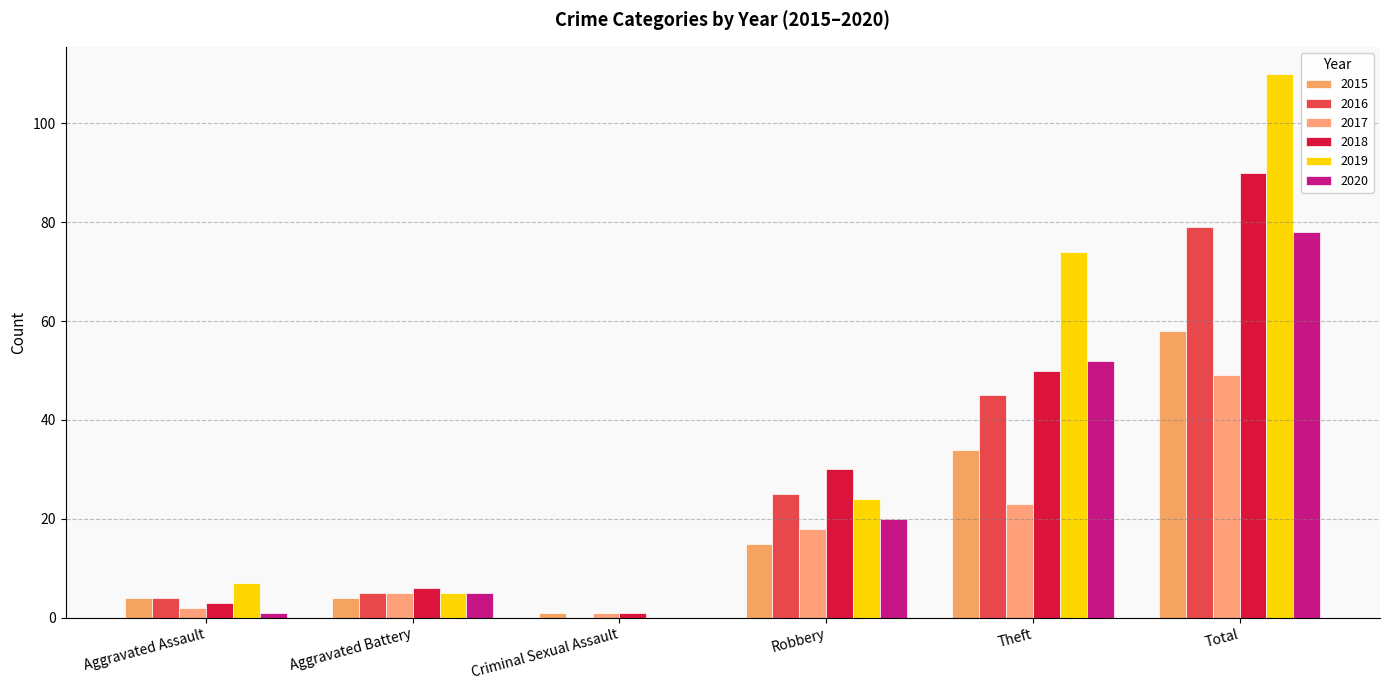

Reading left to right, extract all data points from this chart.

2015: 4	4	1	15	34	58
2016: 4	5	0	25	45	79
2017: 2	5	1	18	23	49
2018: 3	6	1	30	50	90
2019: 7	5	0	24	74	110
2020: 1	5	0	20	52	78